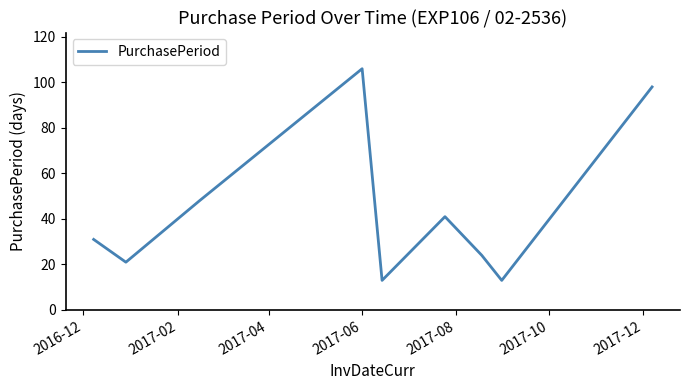

What is the greatest value displayed?

106